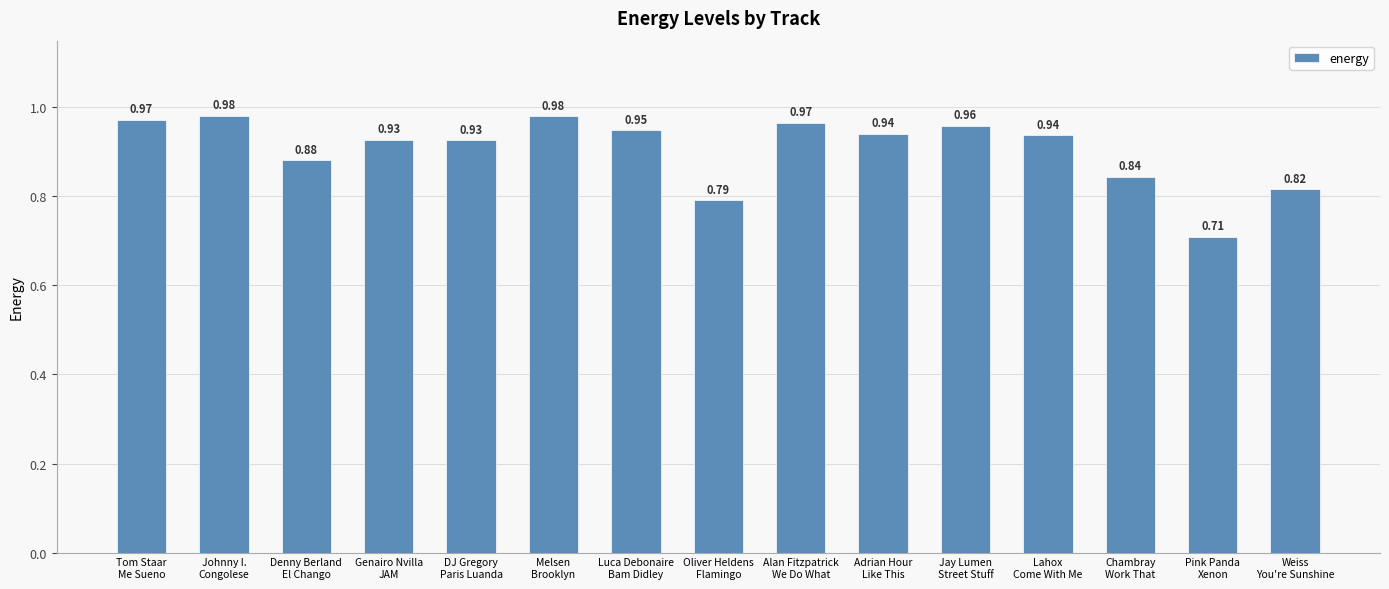

What is the sum of all values?

13.6